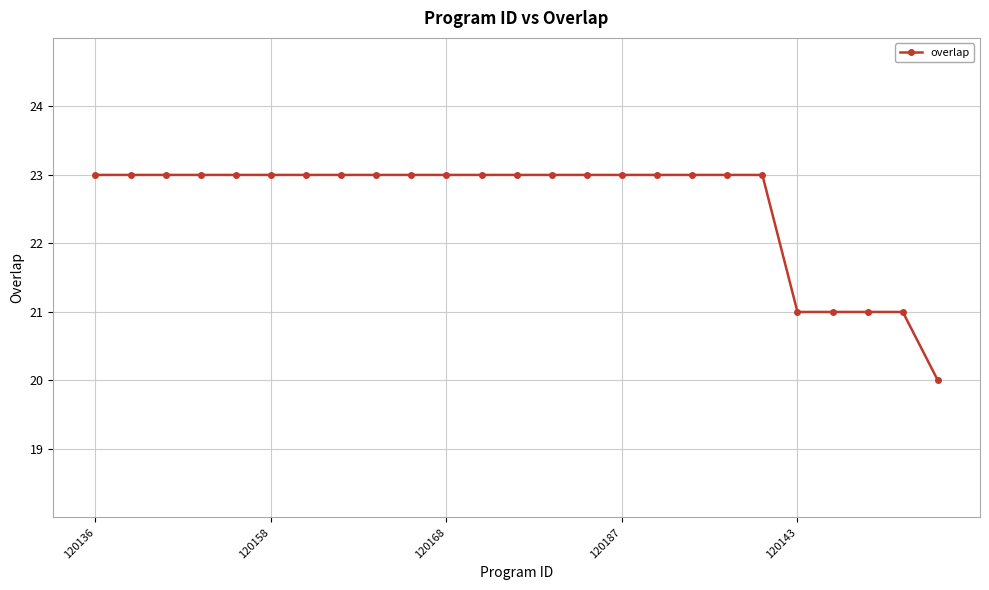

What is the greatest value displayed?

23